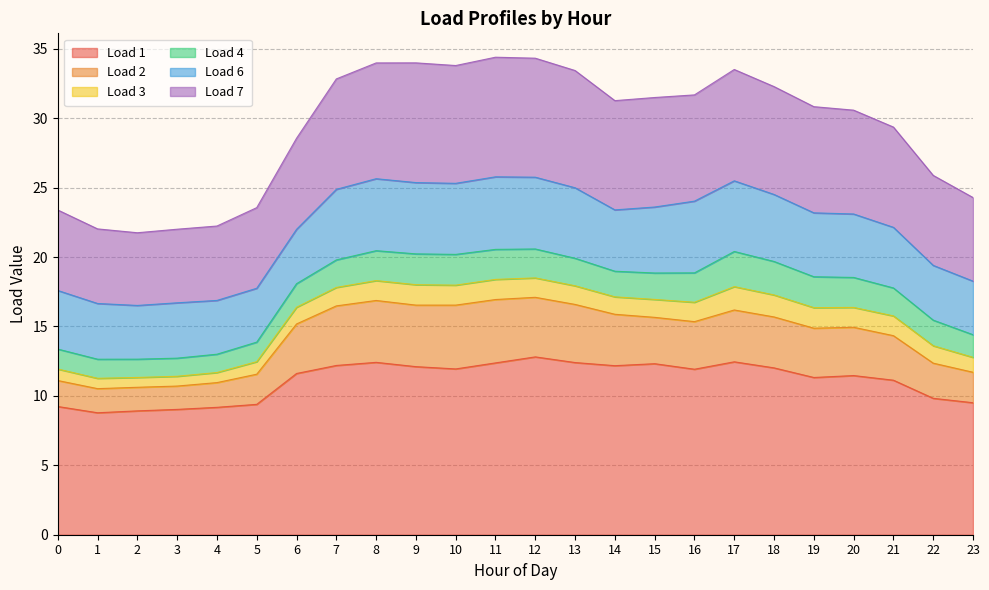

Where is the first local maximum for Load 7?

9